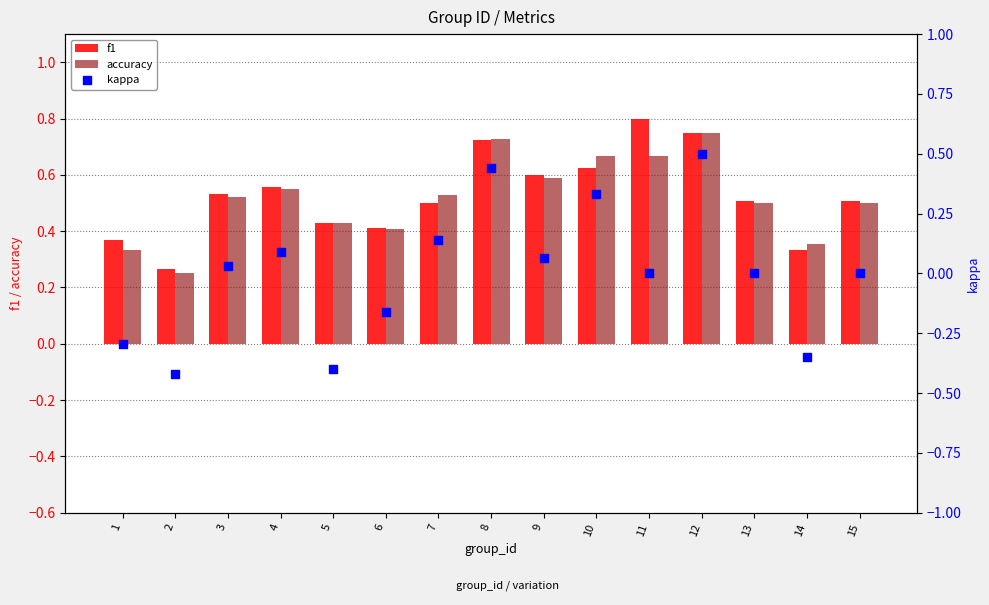

What are all the series names shown in the legend?

f1, accuracy, kappa